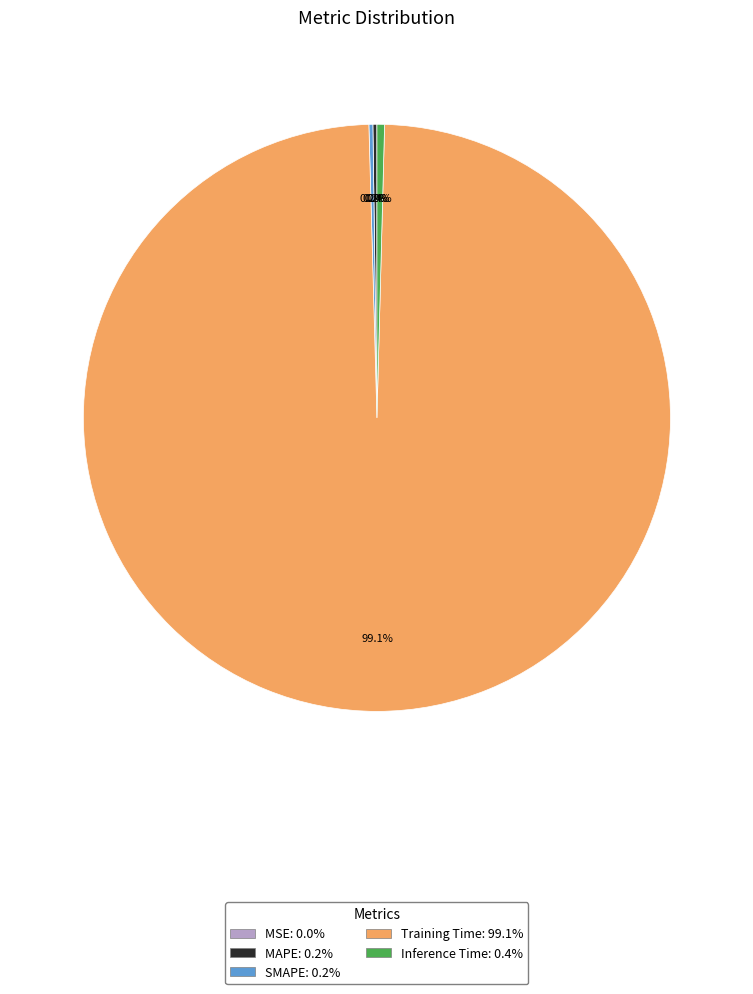

What is the largest slice in the pie chart?

Training Time